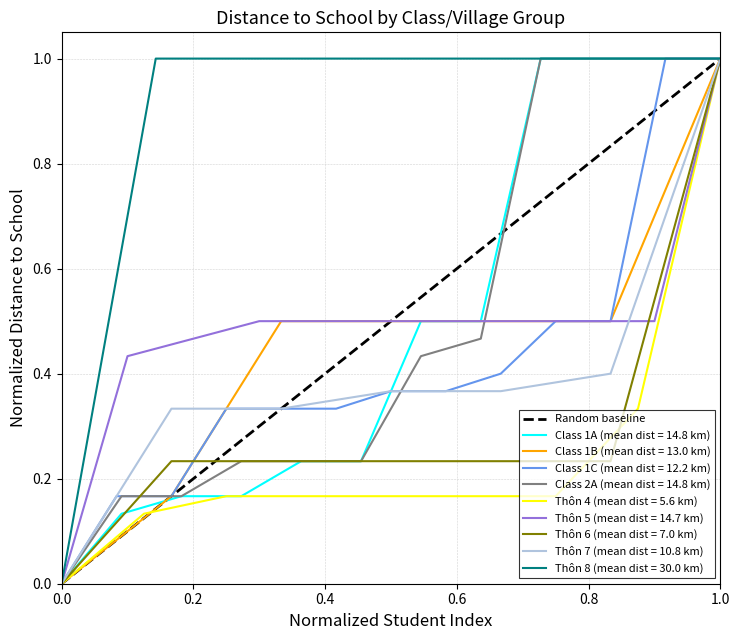

Which category has the highest value in the Thôn 7 (mean dist = 10.8 km) series?

1.0